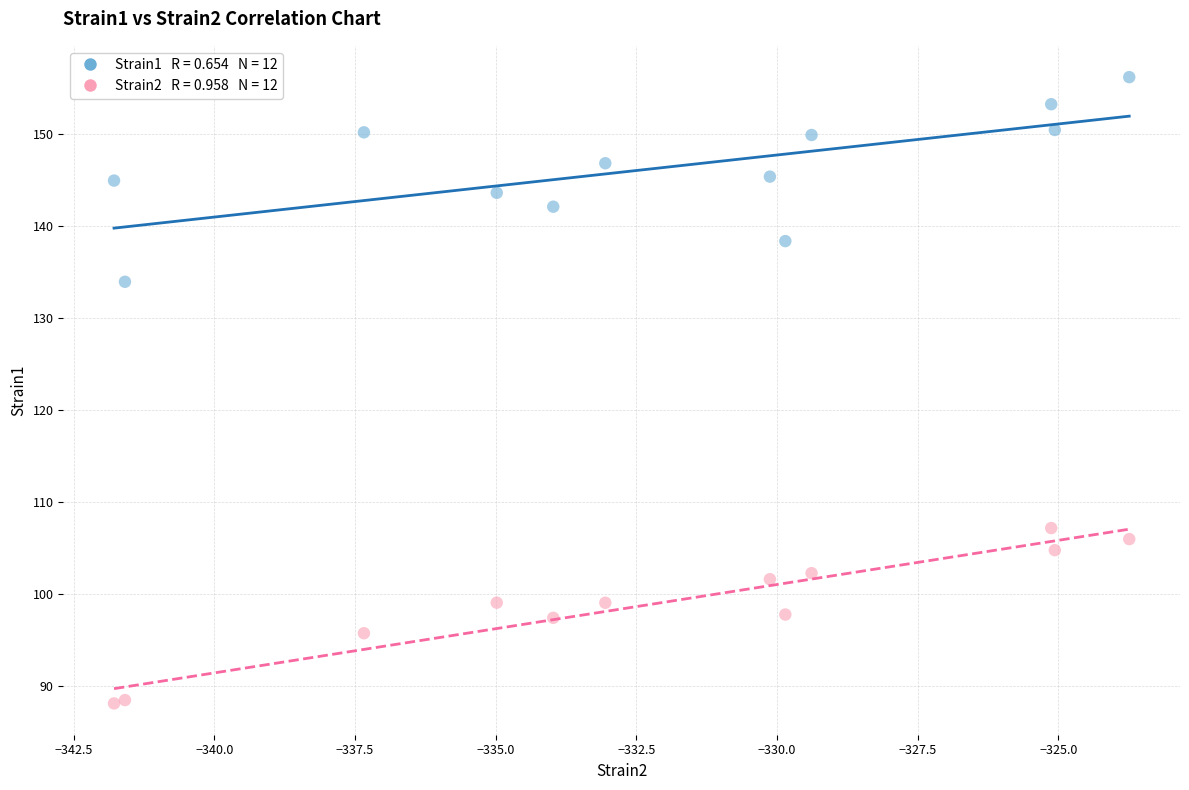

Across all series, what Y value is closest to 122?

133.9